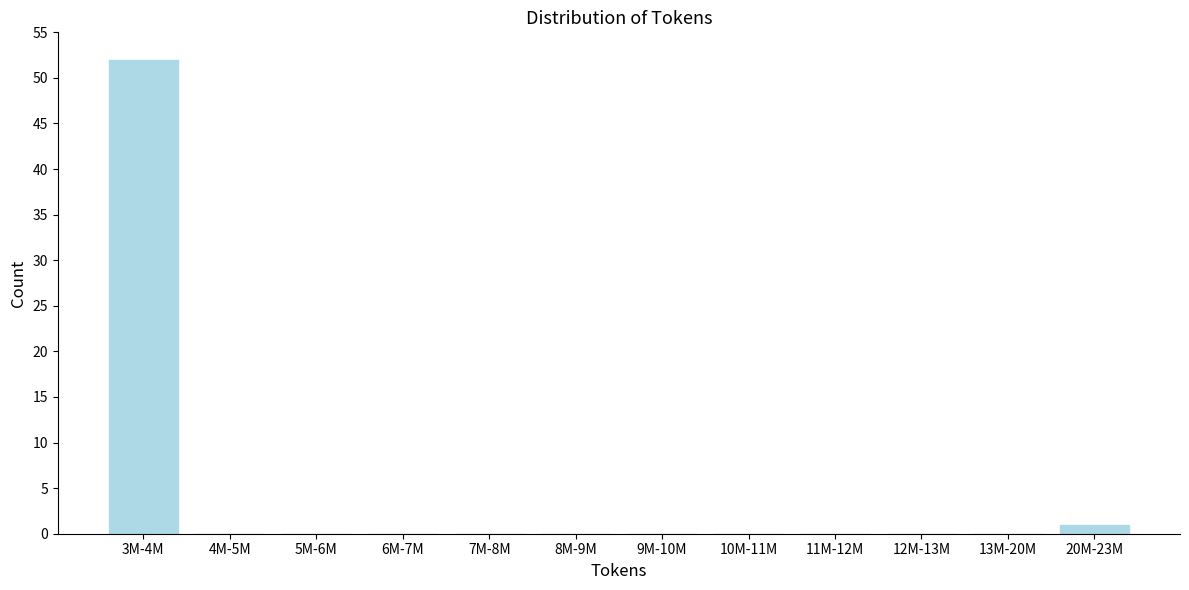

Reading left to right, what are all the values shown in this chart?

3M-4M=52	4M-5M=0	5M-6M=0	6M-7M=0	7M-8M=0	8M-9M=0	9M-10M=0	10M-11M=0	11M-12M=0	12M-13M=0	13M-20M=0	20M-23M=1